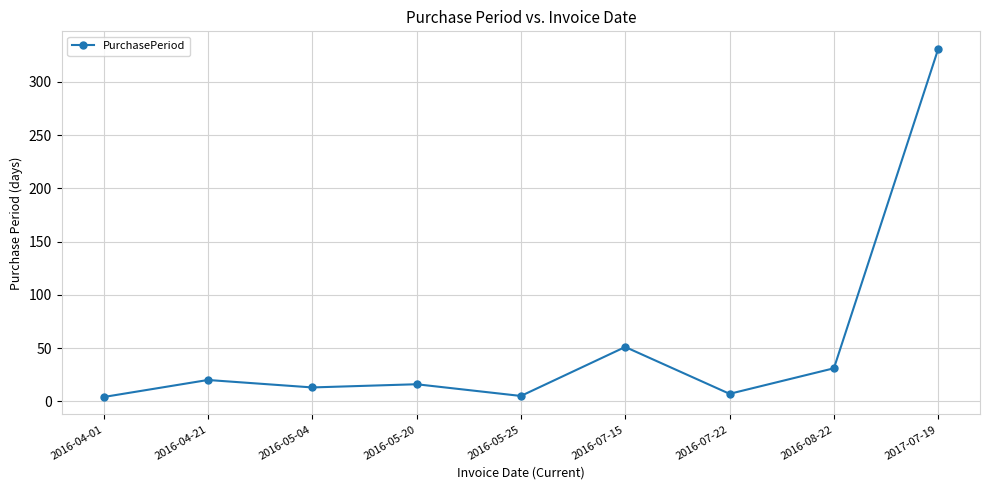

How many lines are shown in the chart?

1